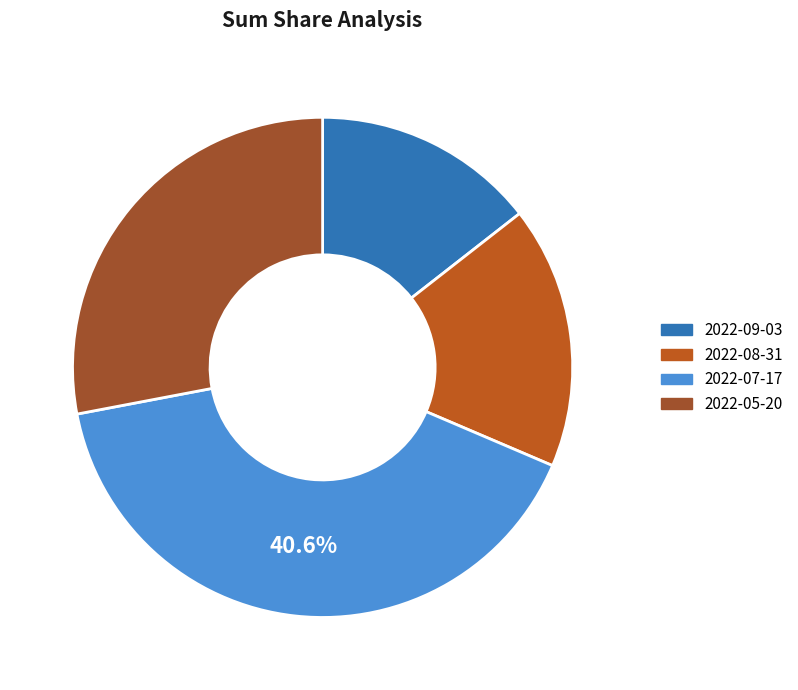

Combined, what portion of the pie is 2022-08-31 and 2022-09-03?

31.4%